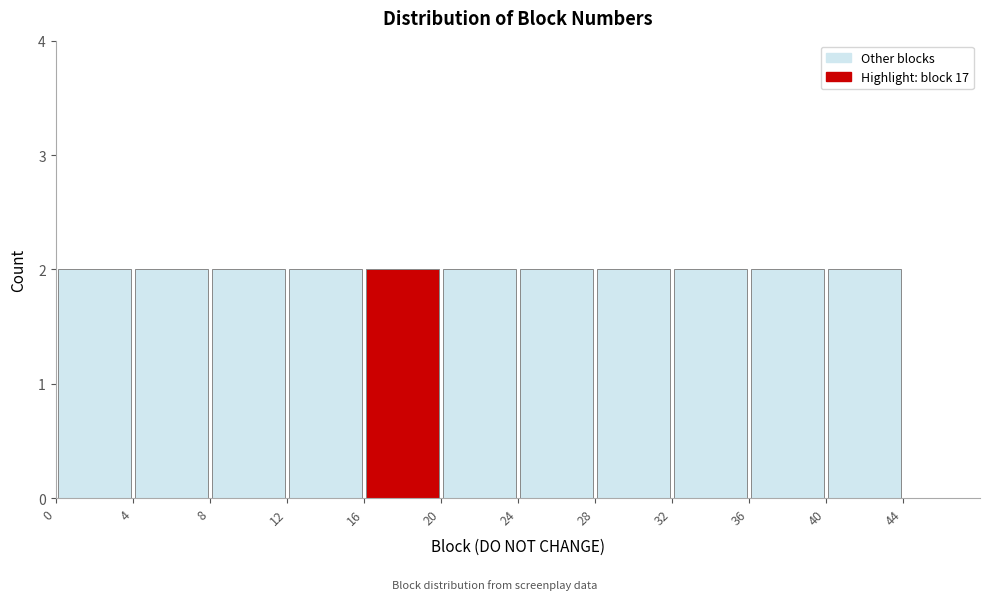

What is the height of the bar covering 8 to 12 on the x-axis? The values are not printed on the chart, so give them approximately, as read against the axis.

2